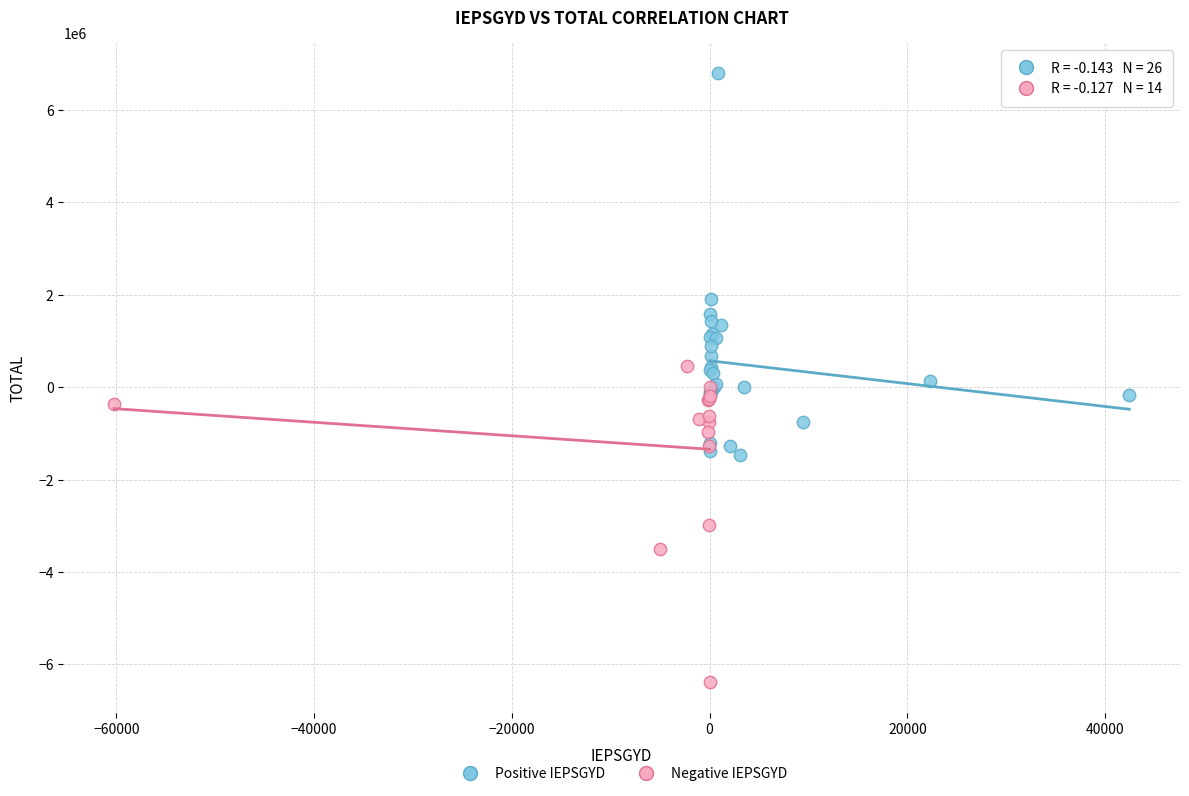

Which series has the widest spread of Y values?

Positive IEPSGYD